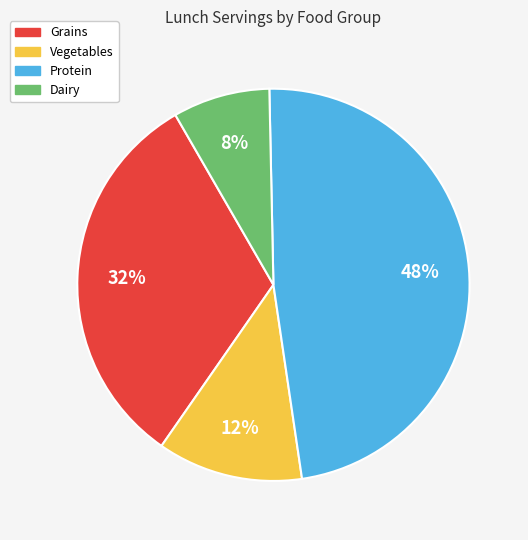

Between Dairy and Protein, which is larger?

Protein